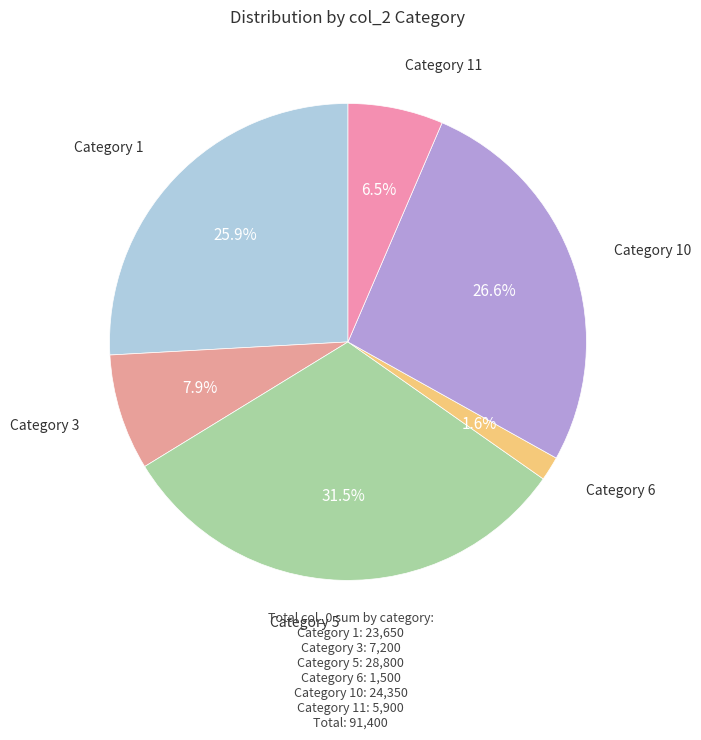

To the nearest percent, what is the average slice percentage?

17%